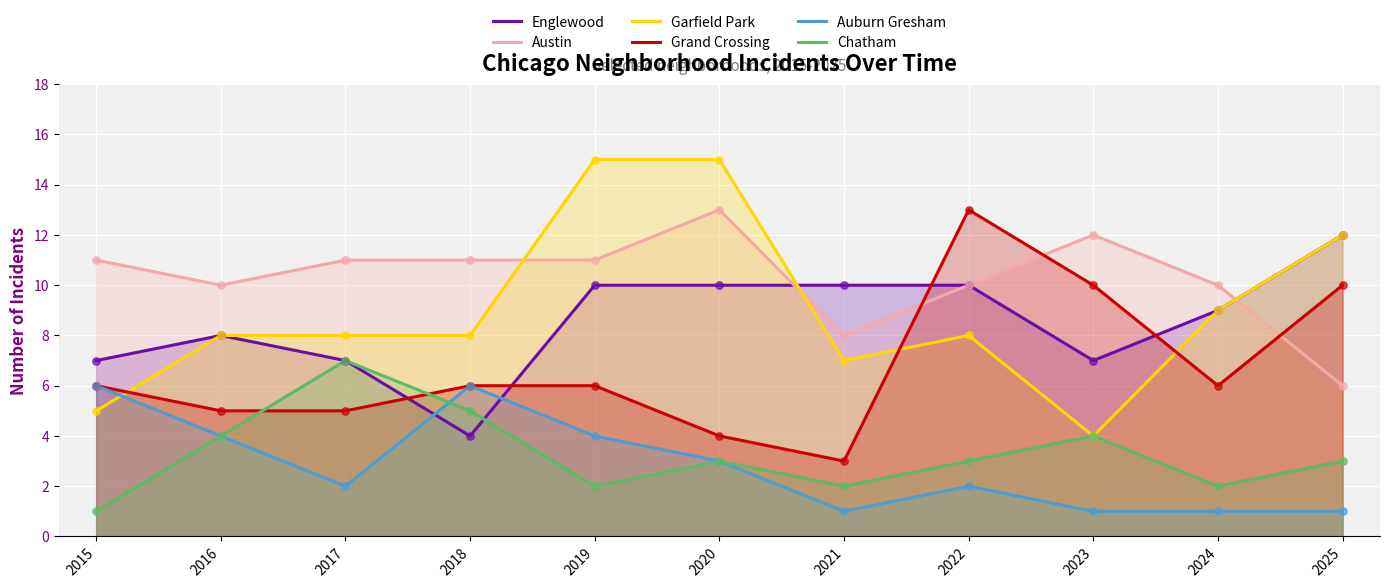

Which series contains the lowest Y value?

Auburn Gresham